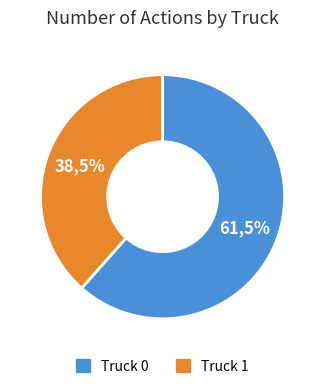

How many segments does this pie chart have?

2